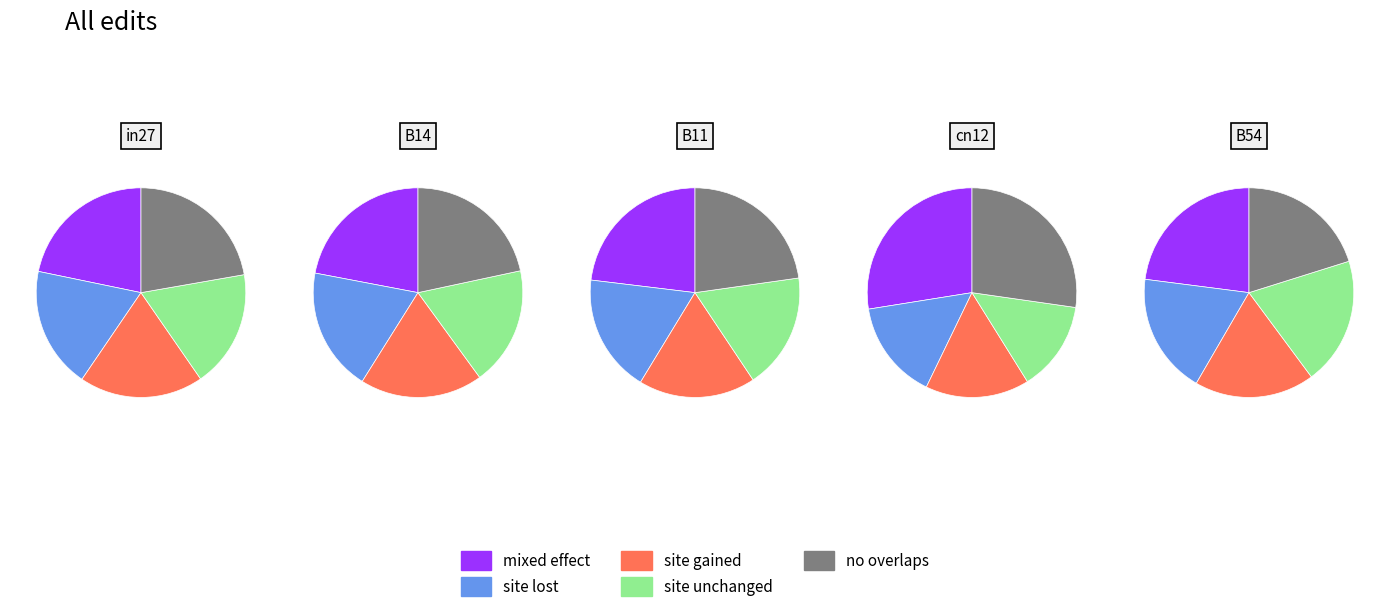

Does B11 account for over 50% of the chart?

No